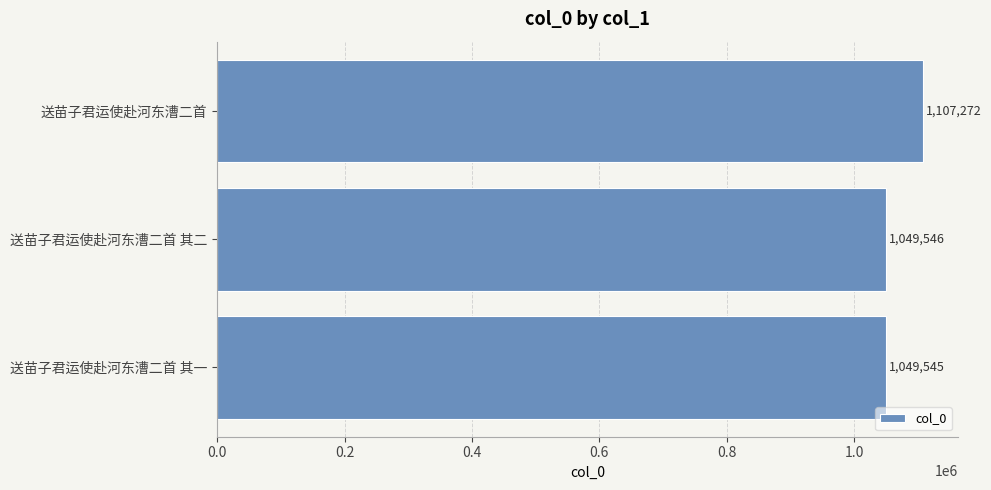

Rank the categories by value from lowest to highest.

送苗子君运使赴河东漕二首 其一, 送苗子君运使赴河东漕二首 其二, 送苗子君运使赴河东漕二首